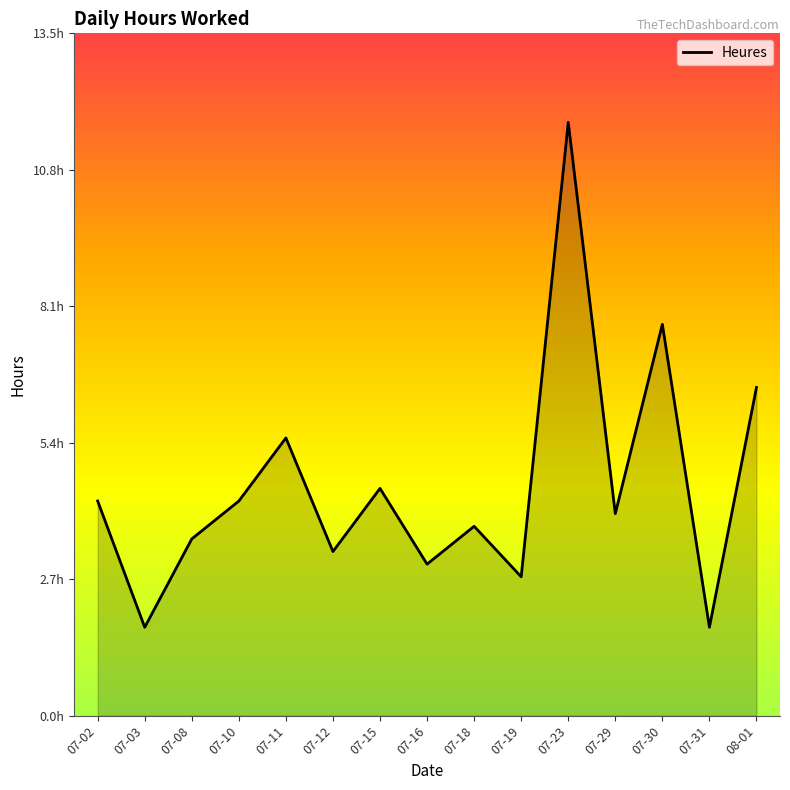

Reading right to left, what are all the values shown in this chart?

08-01=6.5	07-31=1.8	07-30=7.8	07-29=4.0	07-23=11.8	07-19=2.8	07-18=3.8	07-16=3.0	07-15=4.5	07-12=3.2	07-11=5.5	07-10=4.2	07-08=3.5	07-03=1.8	07-02=4.2